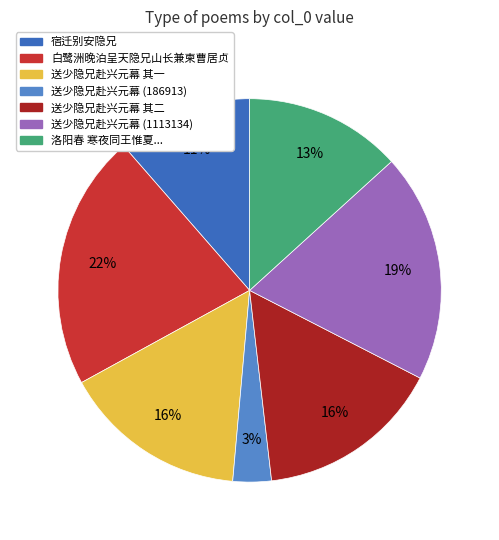

To the nearest percent, what is the average slice percentage?

14%